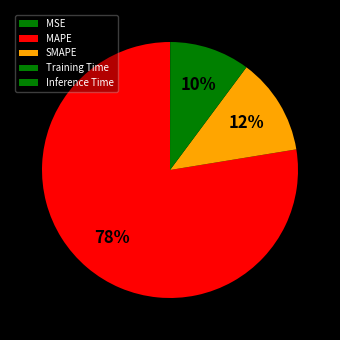

Is the sum of MAPE and SMAPE greater than half?

Yes